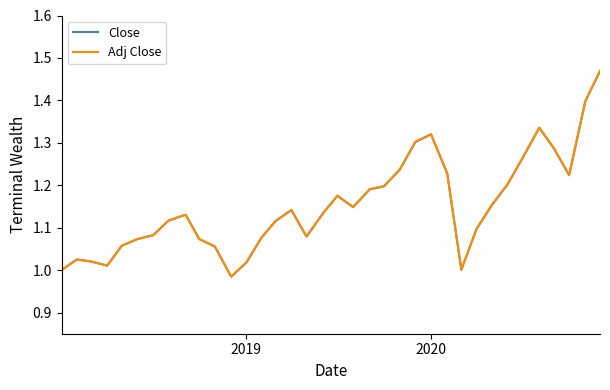

What are all the series names shown in the legend?

Close, Adj Close